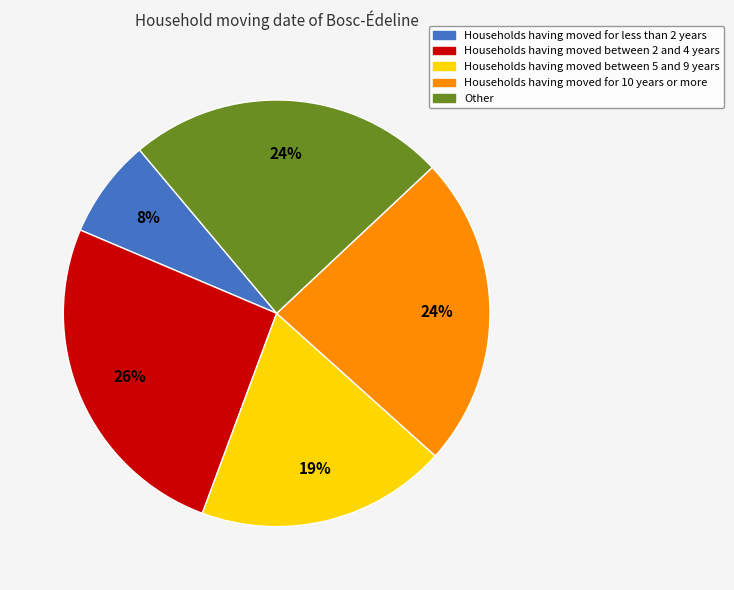

Does any single category account for the majority?

No